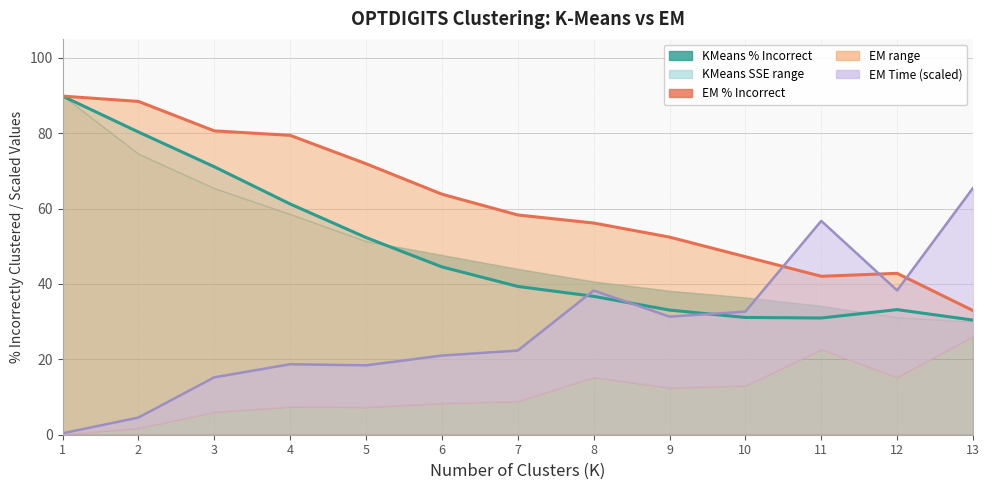

What is the value of the EM % Incorrect point at the 4th from the left?

79.4